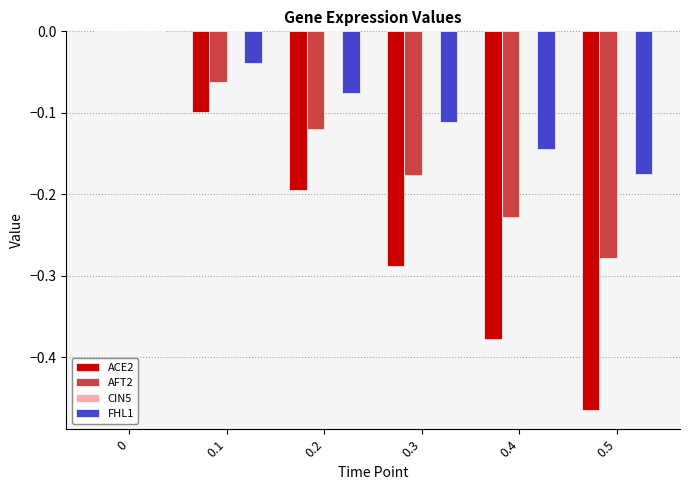

Is the value of ACE2 at 0.5 greater than the value of AFT2 at 0.4?

No